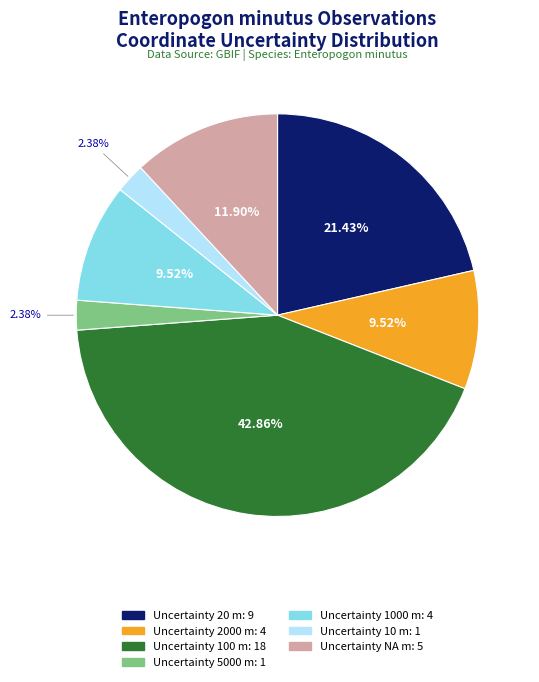

How many slices are in this pie chart?

7